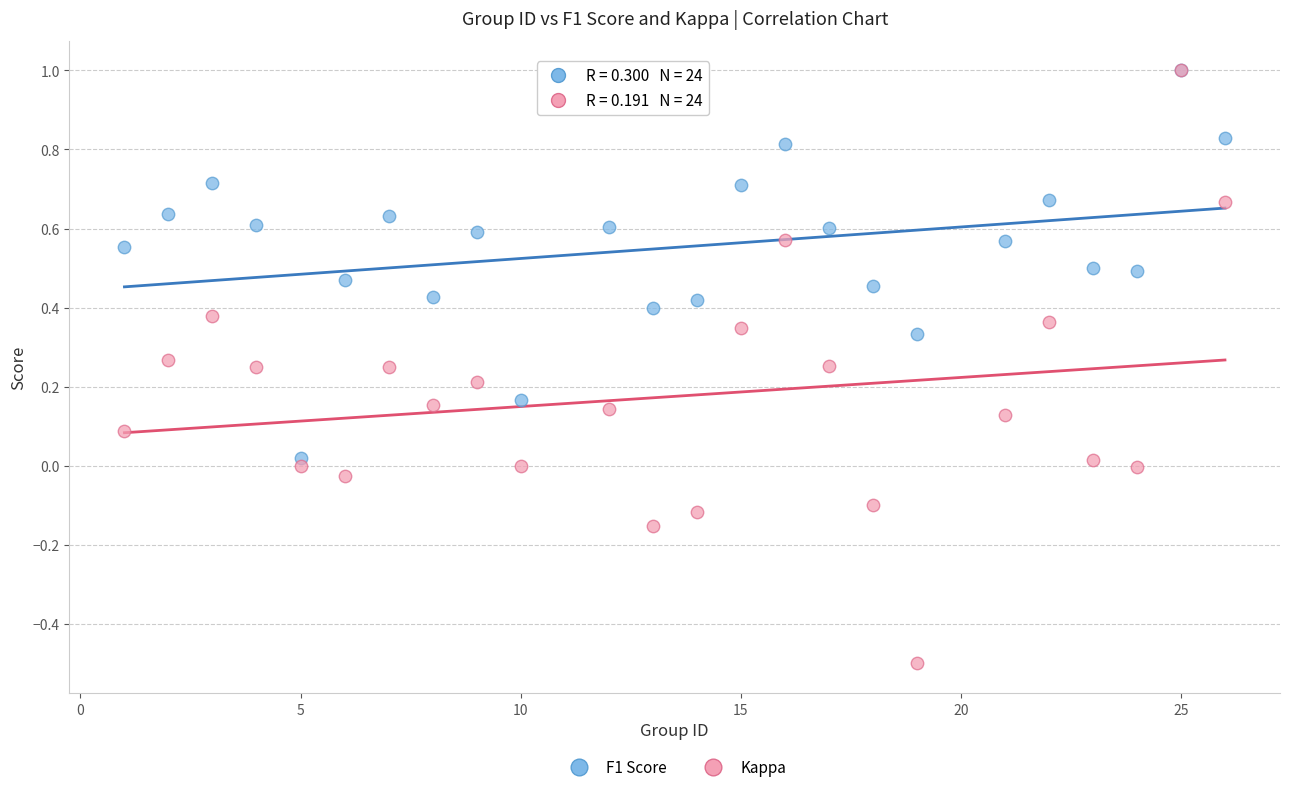

What are all the series names shown in the legend?

F1 Score, Kappa